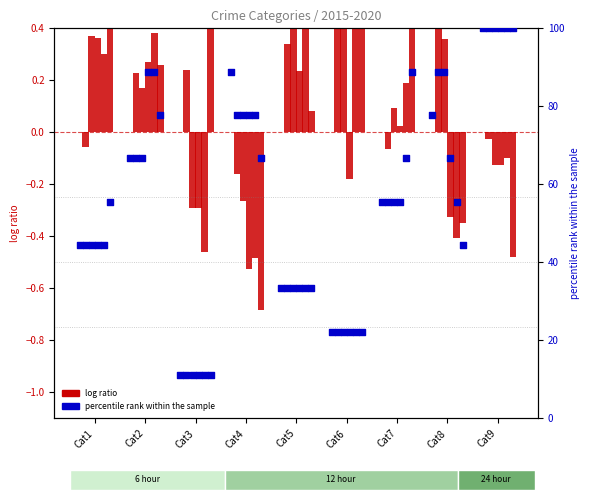

Which series contains the highest Y value?

2015 pct rank